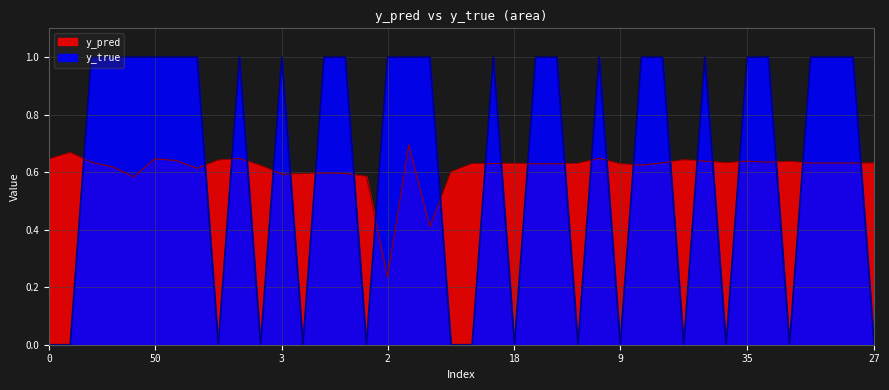

At which category does y_pred reach its first local valley?

40